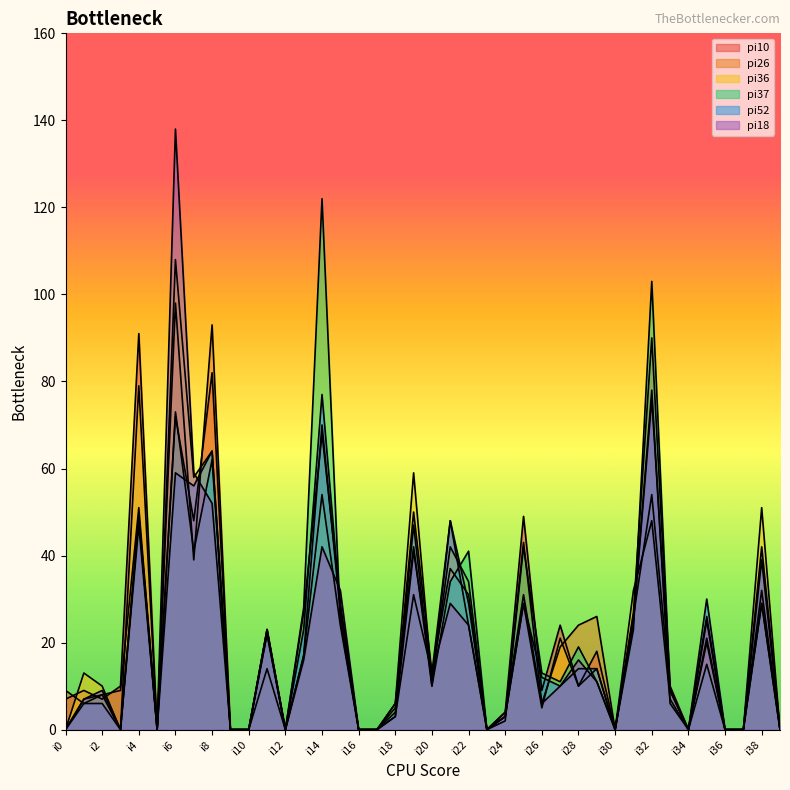

Where is pi36 nearest to the value 54?

i14